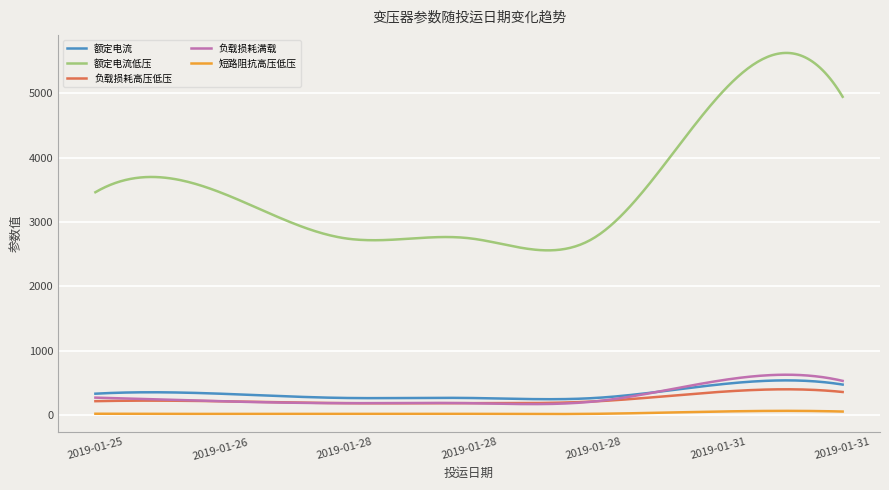

True or false: 负载损耗高压低压 and 短路阻抗高压低压 intersect in this chart.

False